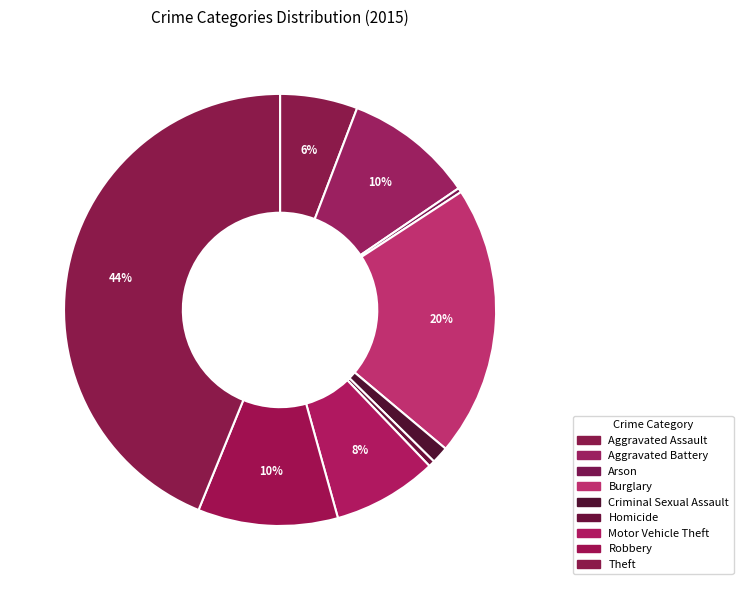

True or false: Homicide accounts for 0% of the total.

True